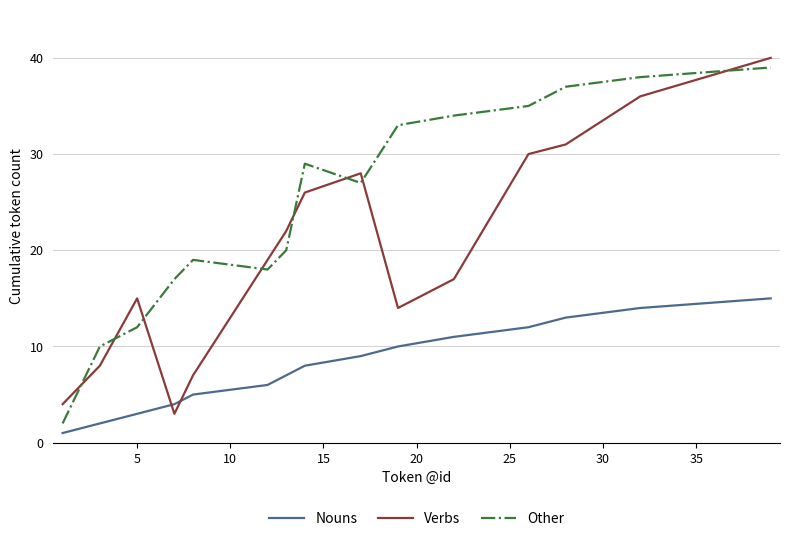

True or false: Other and Verbs intersect in this chart.

True